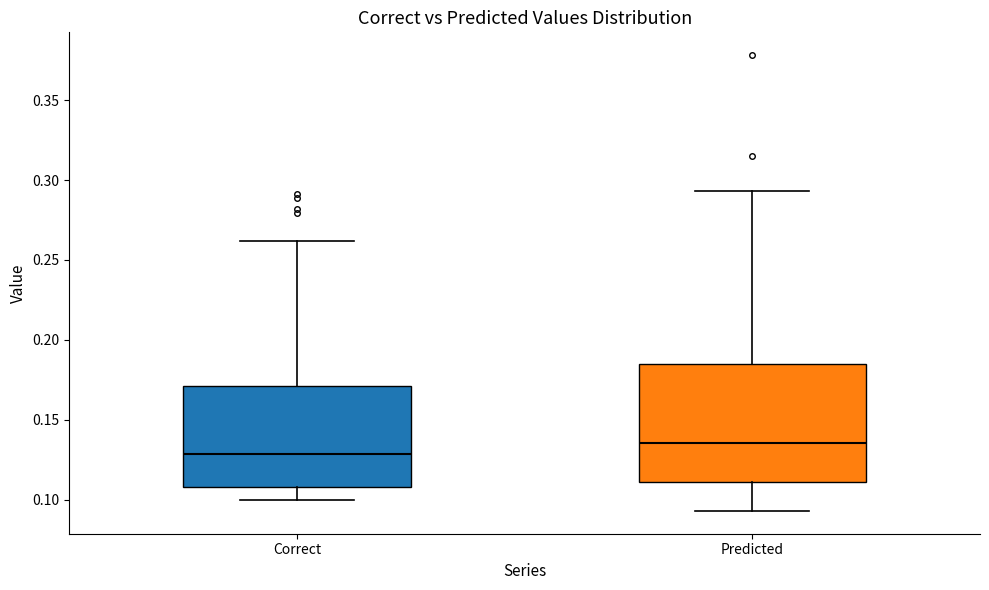

Which box's median line is the highest?

Predicted